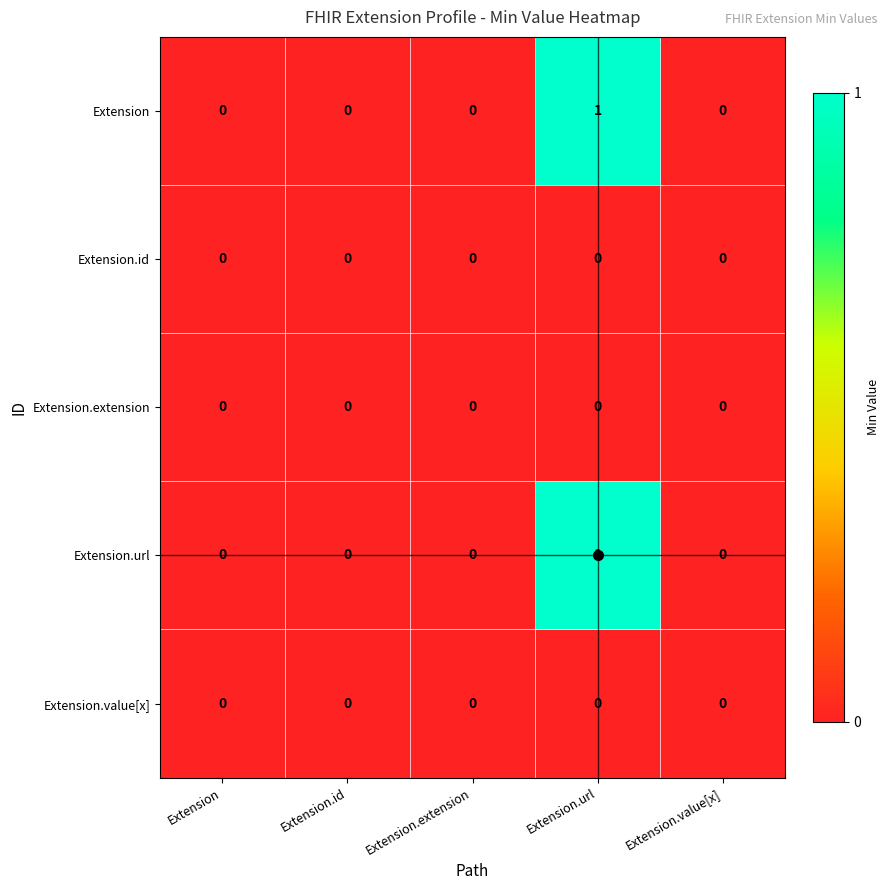

Which category has the highest value in the Extension.url series?

Extension.url